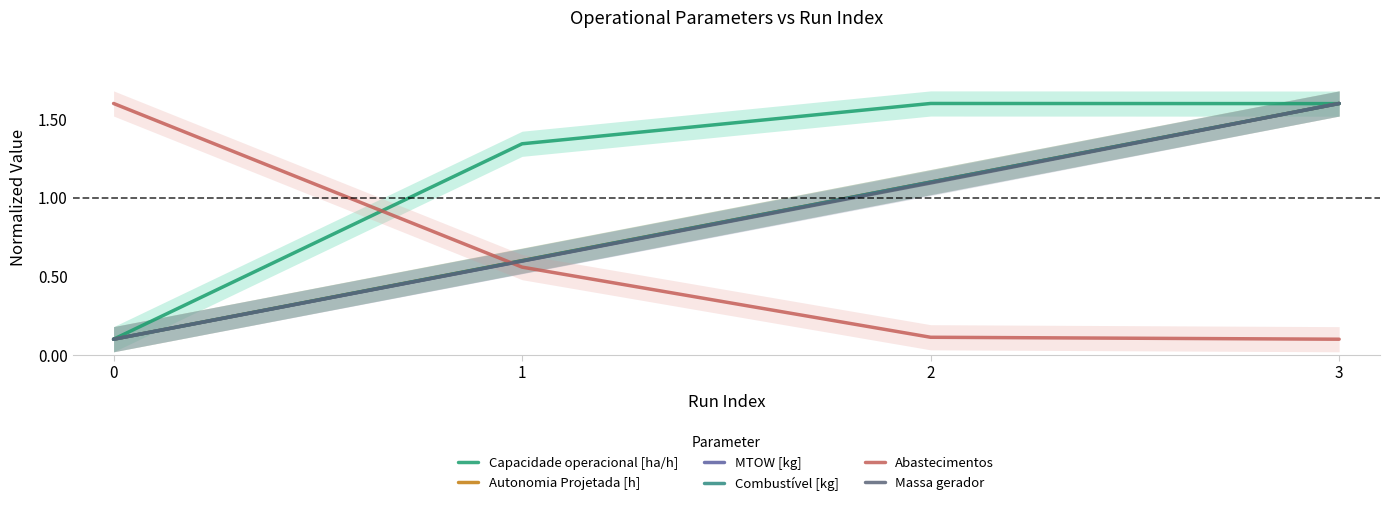

What value does the MTOW [kg] series have at 3?

1.6